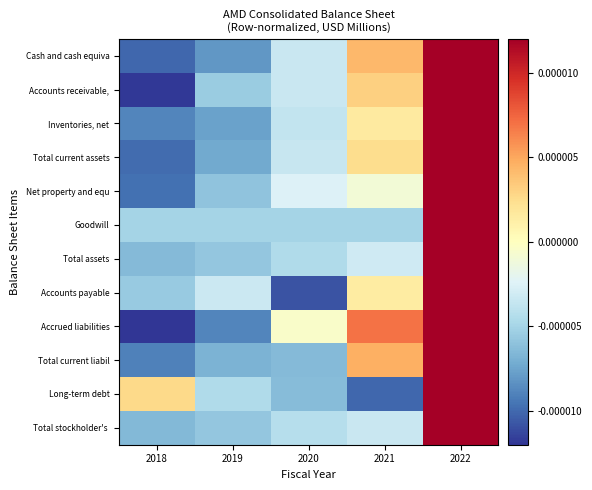

Rank the series by their maximum value, from highest to lowest.

Goodwill, Total stockholder's, Total assets, Net property and equ, Inventories, net, Accounts payable, Long-term debt, Total current assets, Total current liabil, Accounts receivable,, Cash and cash equiva, Accrued liabilities